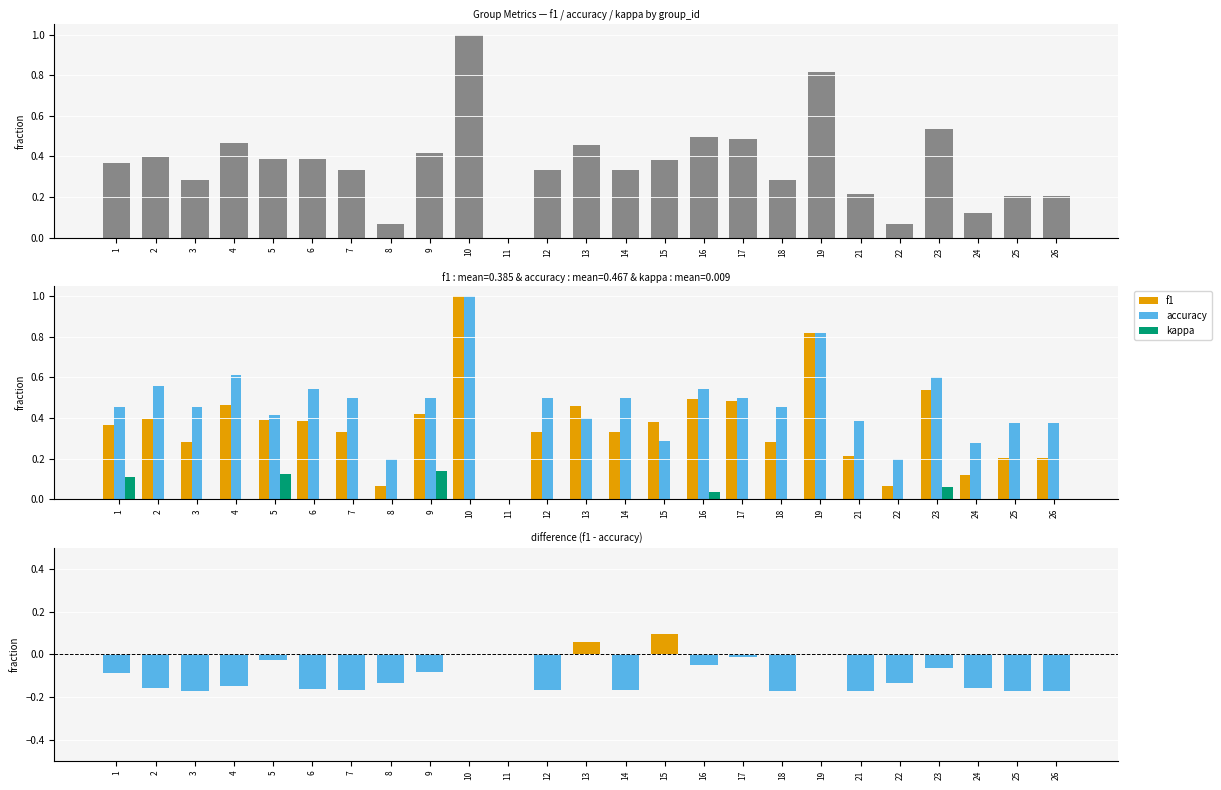

Reading left to right, list all the values displayed in this chart.

f1: 1=0.4	2=0.4	3=0.3	4=0.5	5=0.4	6=0.4	7=0.3	8=0.1	9=0.4	10=1.0	11=0.0	12=0.3	13=0.5	14=0.3	15=0.4	16=0.5	17=0.5	18=0.3	19=0.8	21=0.2	22=0.1	23=0.5	24=0.1	25=0.2	26=0.2
accuracy: 1=0.5	2=0.6	3=0.5	4=0.6	5=0.4	6=0.5	7=0.5	8=0.2	9=0.5	10=1.0	11=0.0	12=0.5	13=0.4	14=0.5	15=0.3	16=0.5	17=0.5	18=0.5	19=0.8	21=0.4	22=0.2	23=0.6	24=0.3	25=0.4	26=0.4
kappa: 1=0.1	2=0.0	3=0.0	4=0.0	5=0.1	6=0.0	7=0.0	8=0.0	9=0.1	10=0.0	11=0.0	12=0.0	13=-0.4	14=0.0	15=-0.3	16=0.0	17=0.0	18=0.0	19=-0.1	21=0.0	22=0.0	23=0.1	24=0.0	25=0.0	26=0.0
f1 - accuracy: 1=-0.1	2=-0.2	3=-0.2	4=-0.1	5=-0.0	6=-0.2	7=-0.2	8=-0.1	9=-0.1	10=0.0	11=0.0	12=-0.2	13=0.1	14=-0.2	15=0.1	16=-0.1	17=-0.0	18=-0.2	19=0.0	21=-0.2	22=-0.1	23=-0.1	24=-0.2	25=-0.2	26=-0.2